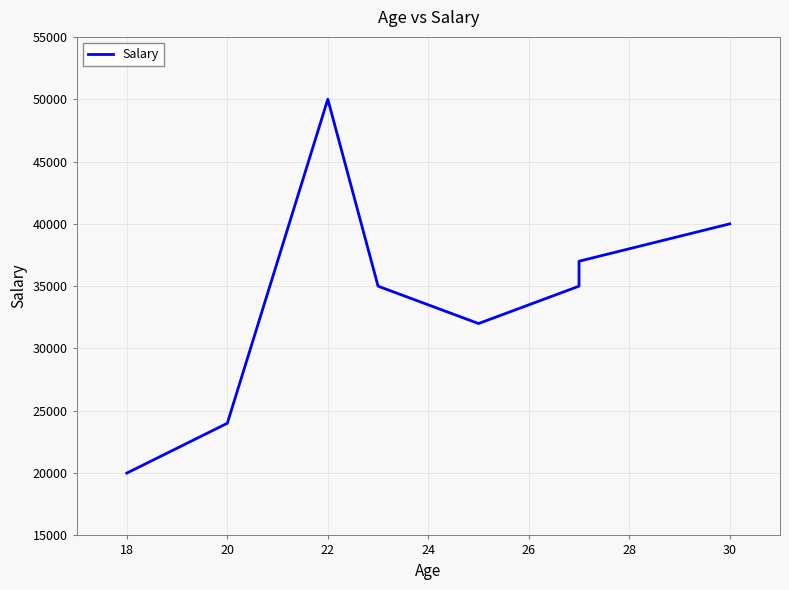

What is the maximum value shown in the chart?

50000